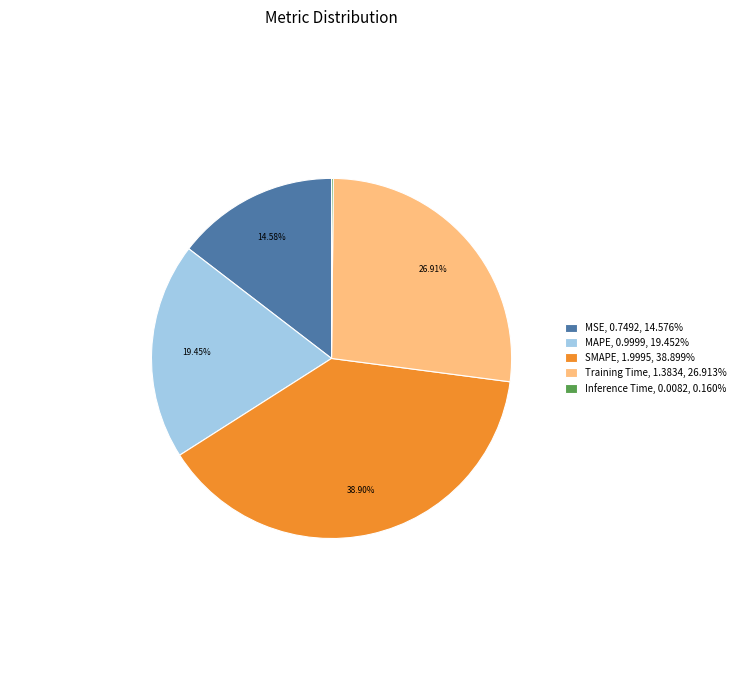

Does MSE, 0.7492, 14.576% represent more than half of the total?

No